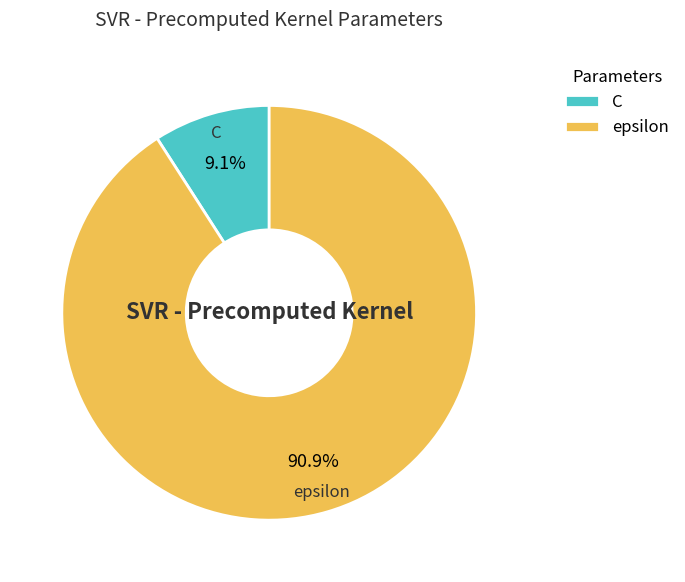

How many segments does this pie chart have?

2